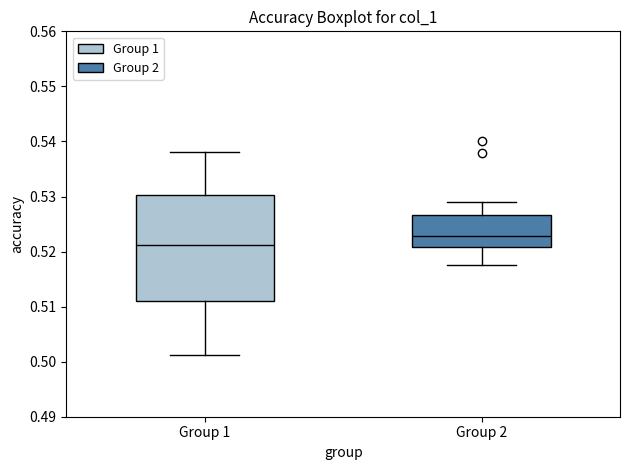

Reading left to right, read every box against the y-axis: the position of its median line, the range the box covers, and the ends of its whiskers. The values are not printed on the chart, so give them approximately, as read against the axis.

Group 1: median 0.521, box 0.511 to 0.530, whiskers 0.501 to 0.538
Group 2: median 0.523, box 0.521 to 0.527, whiskers 0.518 to 0.529